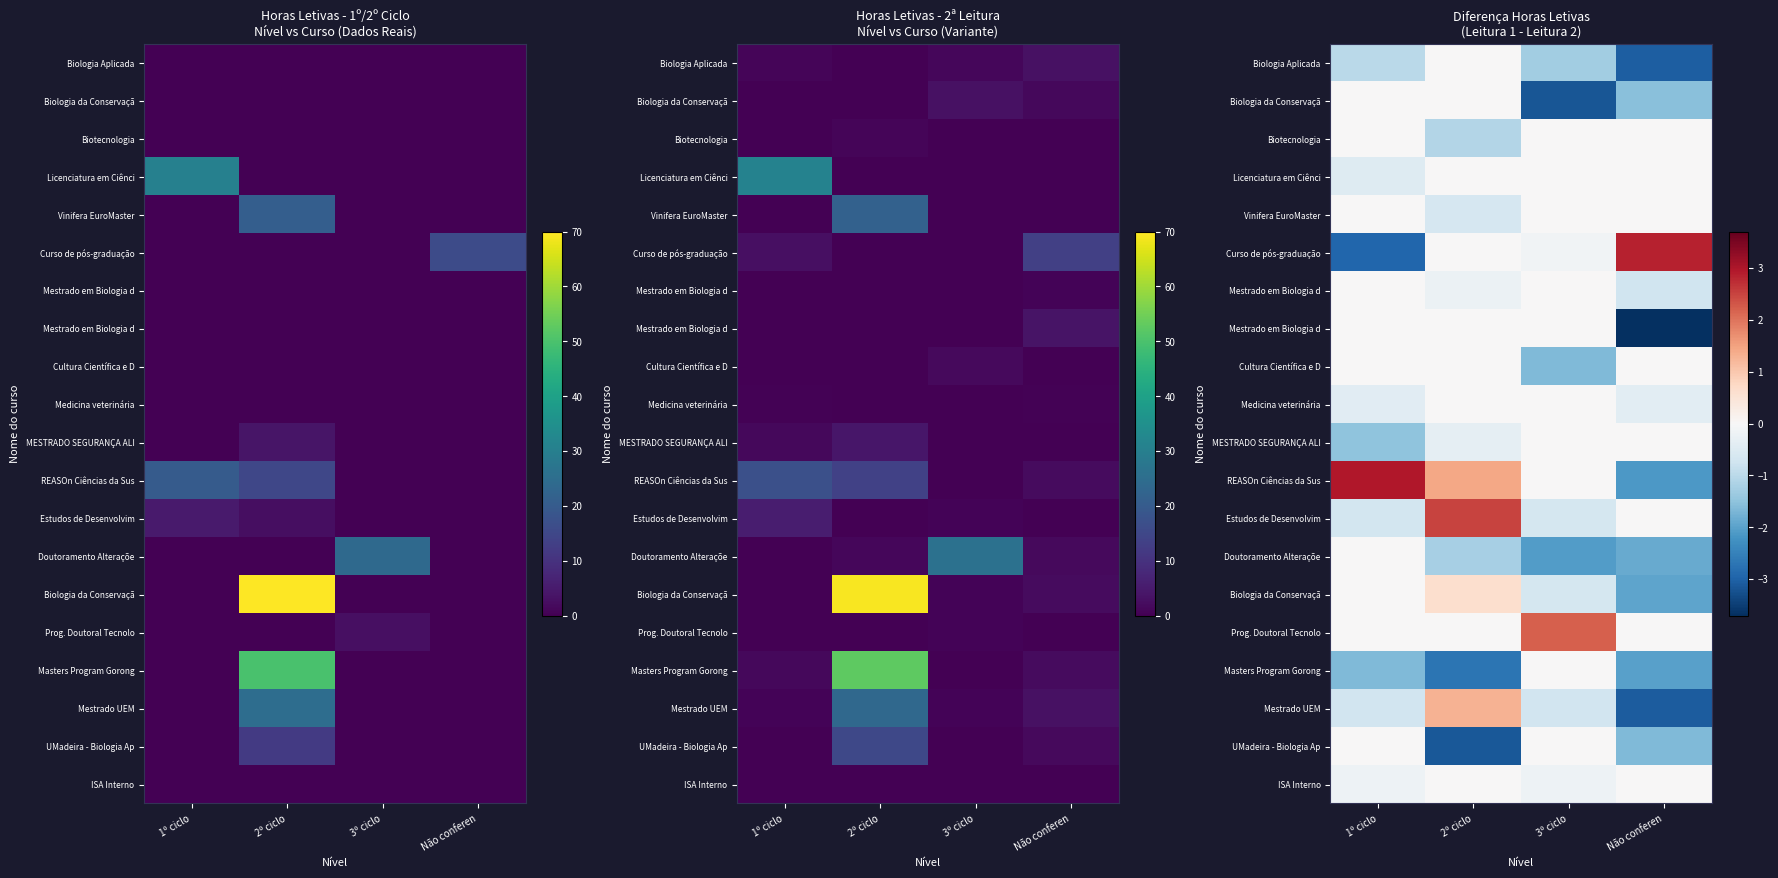

Count the number of data series in this chart.

20